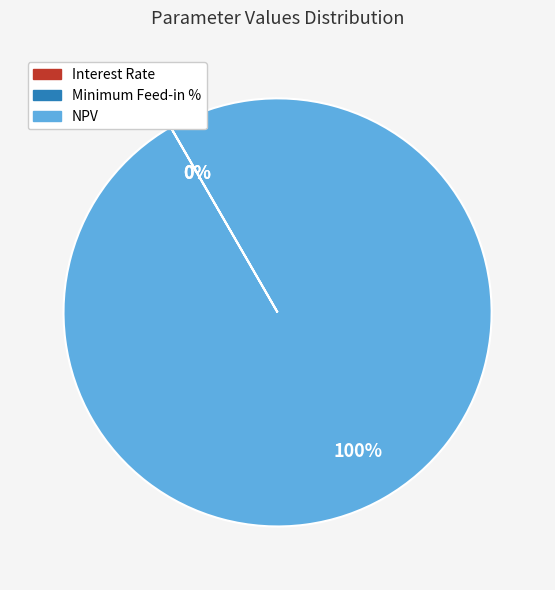

Does NPV represent more than half of the total?

Yes